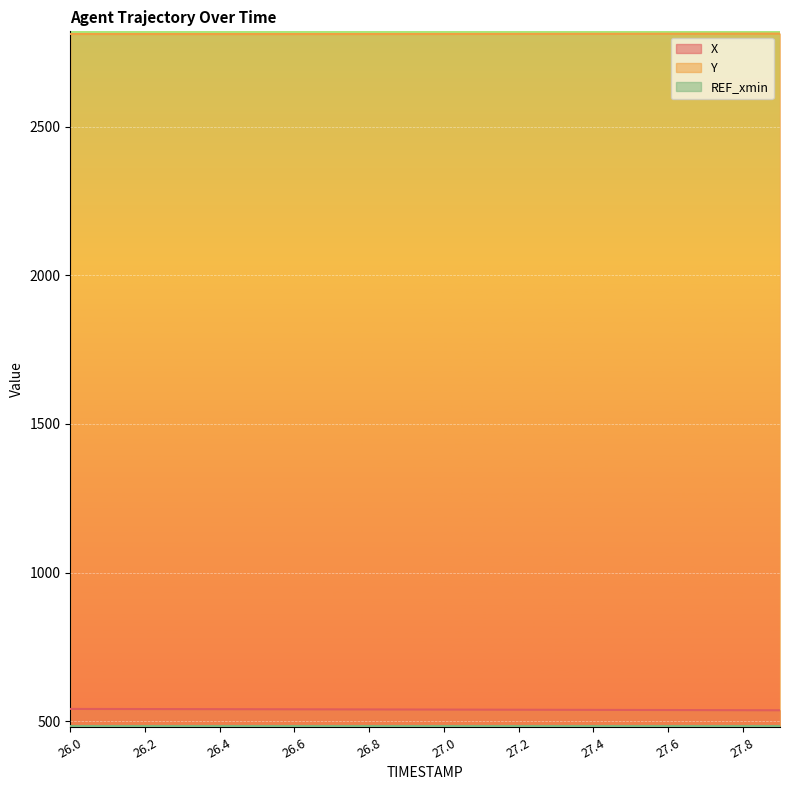

At which category is the sum across all series the highest?

26.0